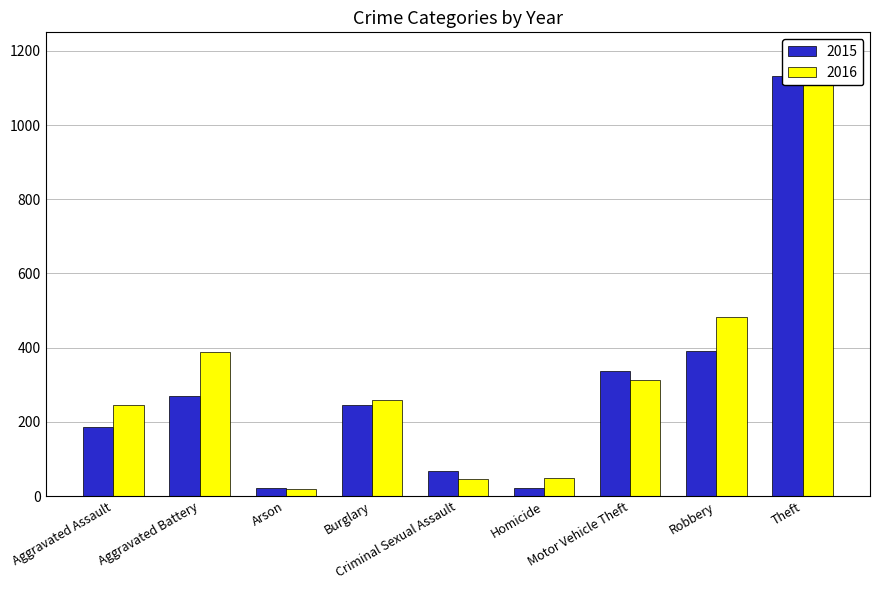

Reading left to right, extract all data points from this chart.

2015: Aggravated Assault=187	Aggravated Battery=269	Arson=21	Burglary=245	Criminal Sexual Assault=67	Homicide=23	Motor Vehicle Theft=337	Robbery=391	Theft=1131
2016: Aggravated Assault=246	Aggravated Battery=388	Arson=20	Burglary=260	Criminal Sexual Assault=47	Homicide=48	Motor Vehicle Theft=313	Robbery=484	Theft=1107